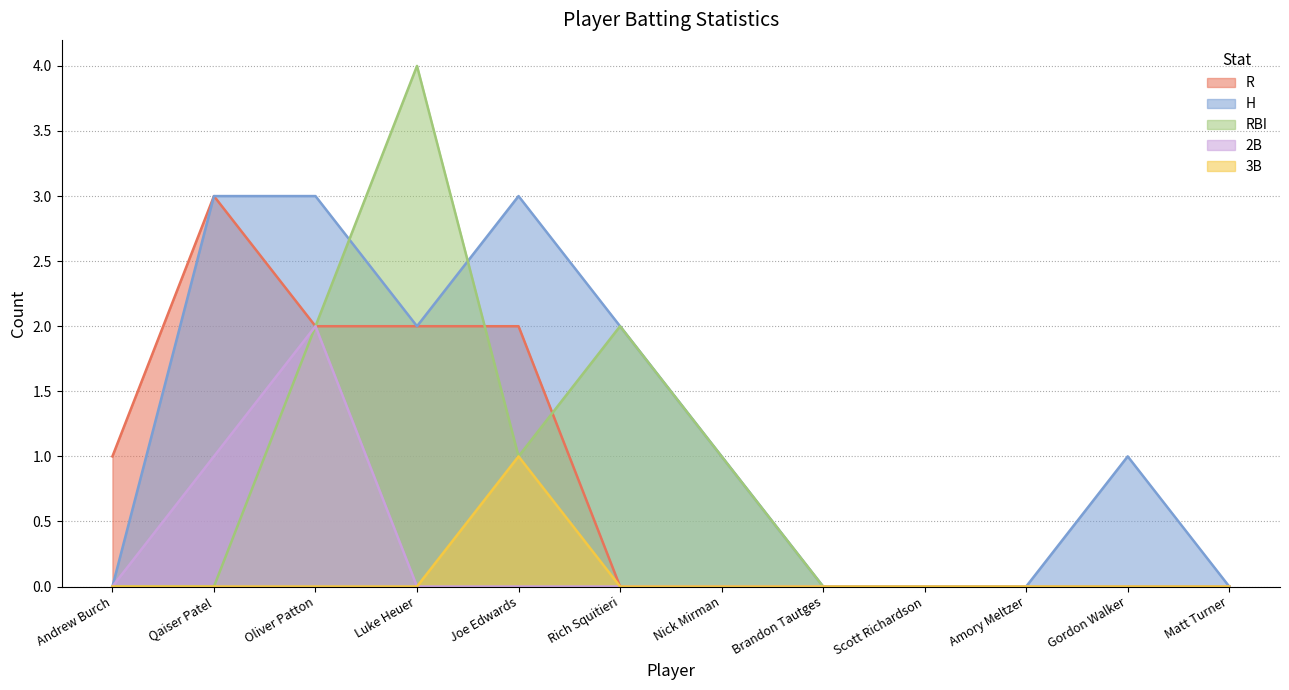

At Nick Mirman, list the series in order from largest to smallest.

H, RBI, R, 2B, 3B